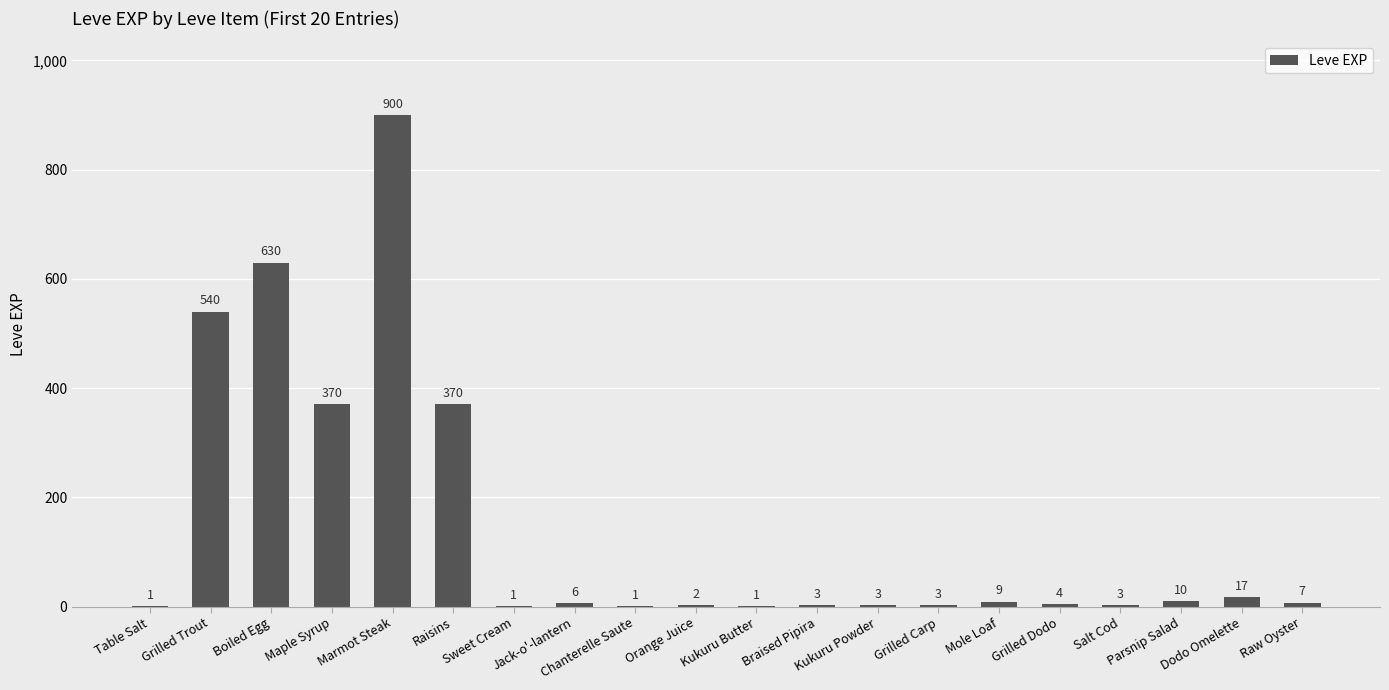

Are the bars horizontal?

No